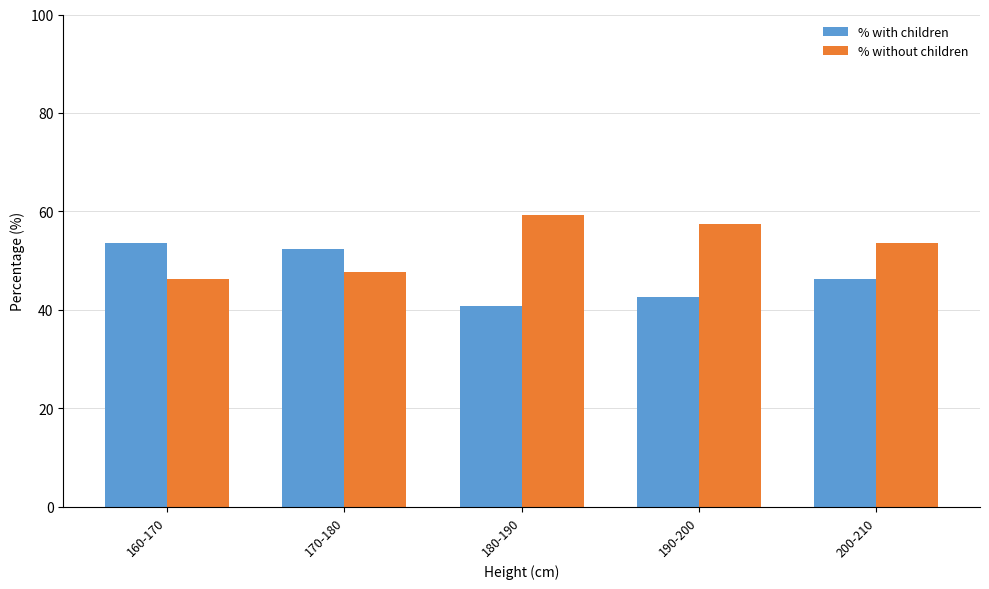

What is the value of the % without children bar at the 2nd from the left?

47.7